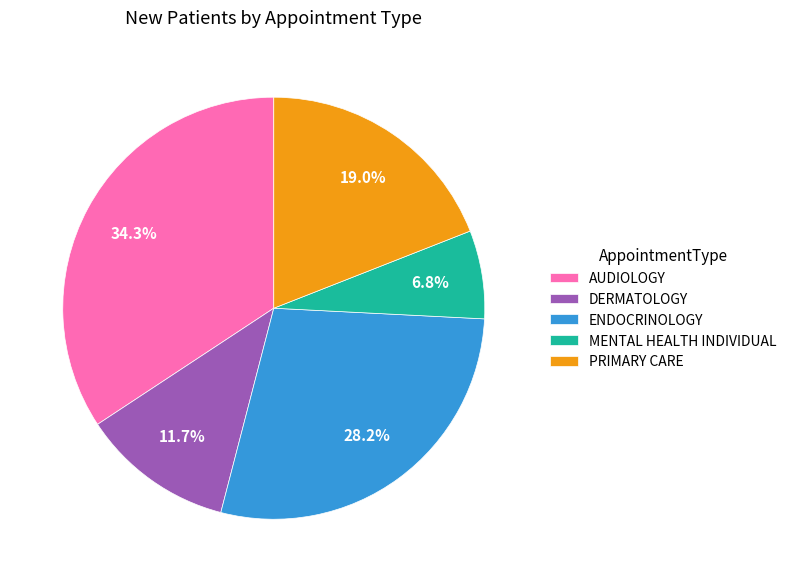

To the nearest percent, what percentage of the pie is PRIMARY CARE?

19%